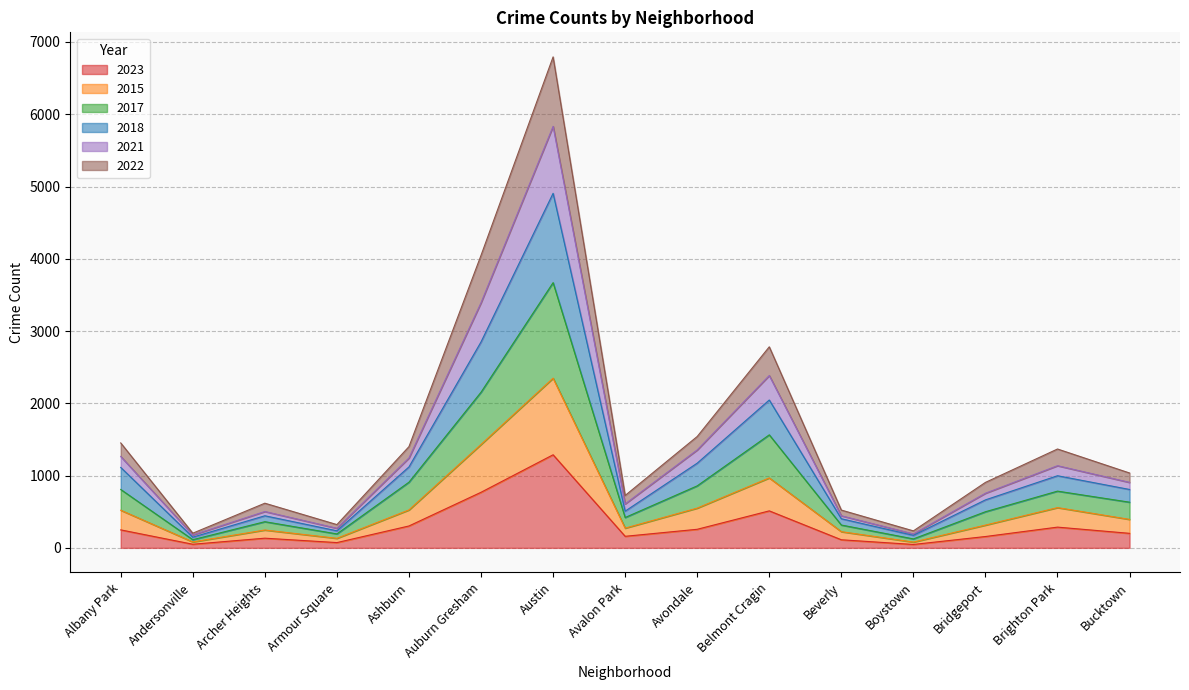

How many interior local peaks does the 2022 series have?

4